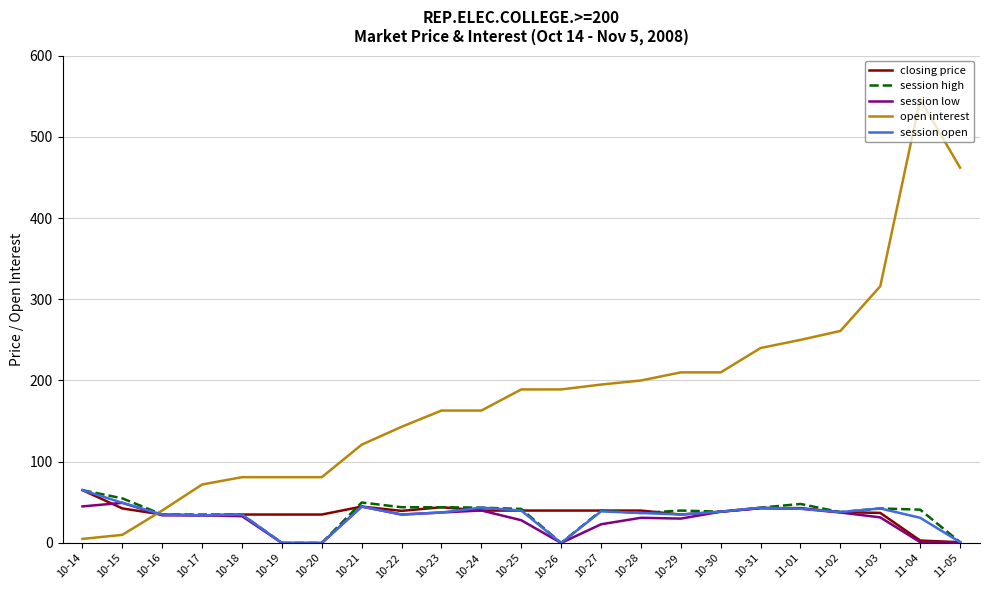

What is the difference between the highest and lowest values at 11-01?

207.8